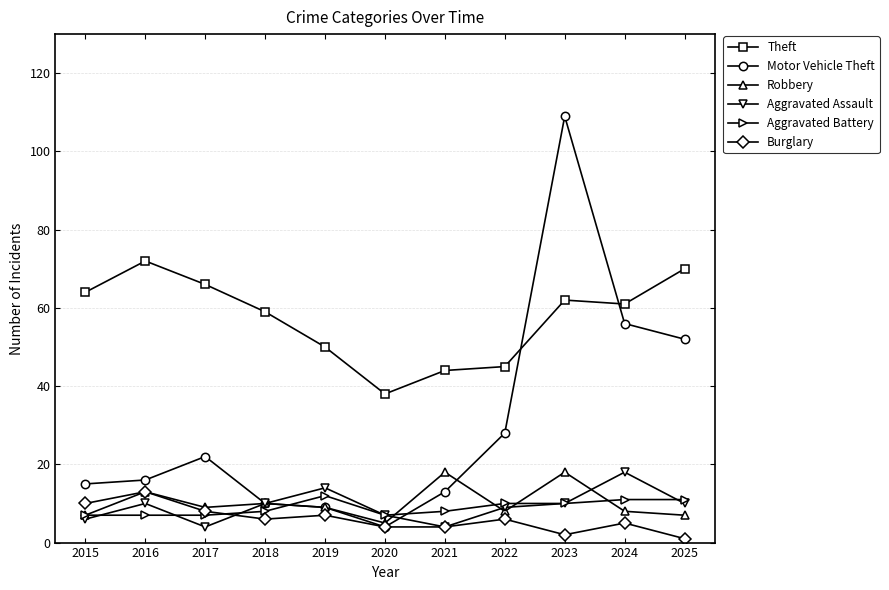

Is the value of Theft at 2025 greater than the value of Burglary at 2017?

Yes